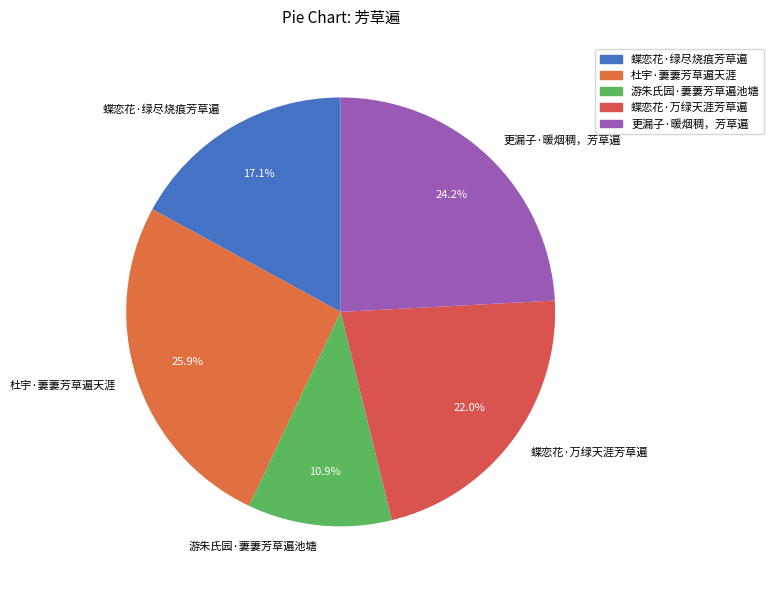

To the nearest percent, what is the difference between the largest and smallest slice percentages?

15%